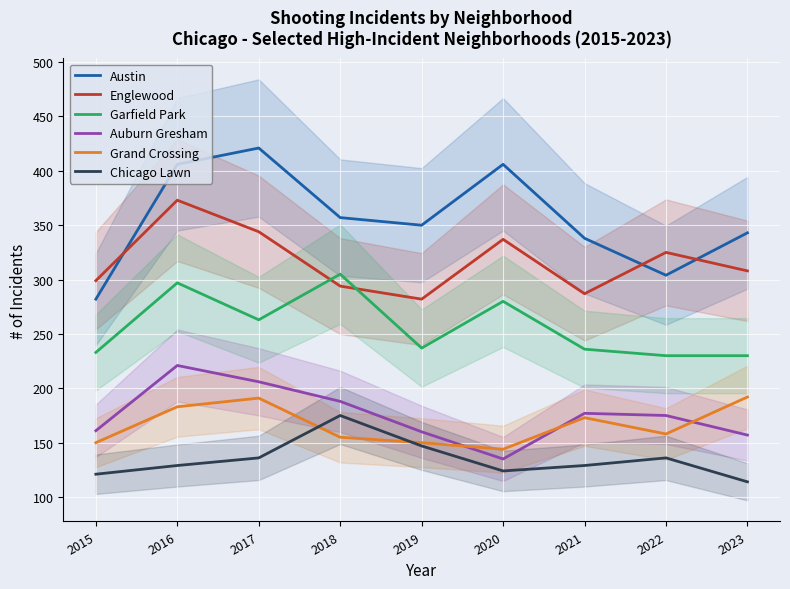

Rank the series at 2023 from lowest to highest value.

Chicago Lawn, Auburn Gresham, Grand Crossing, Garfield Park, Englewood, Austin